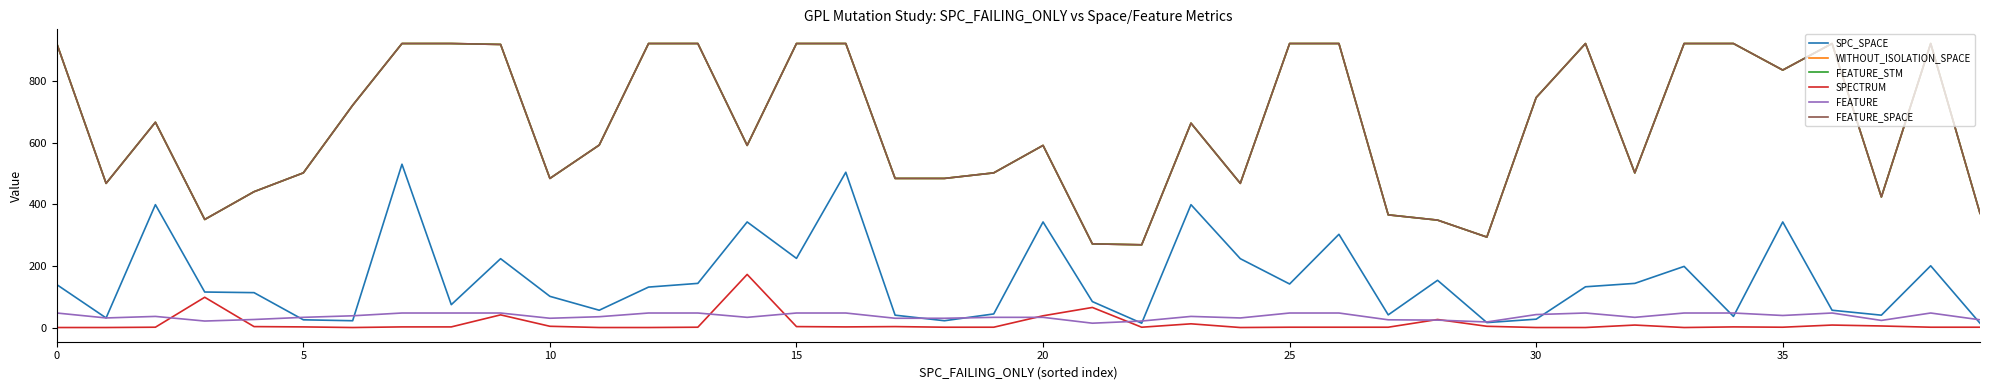

What is the maximum value for WITHOUT_ISOLATION_SPACE?

921